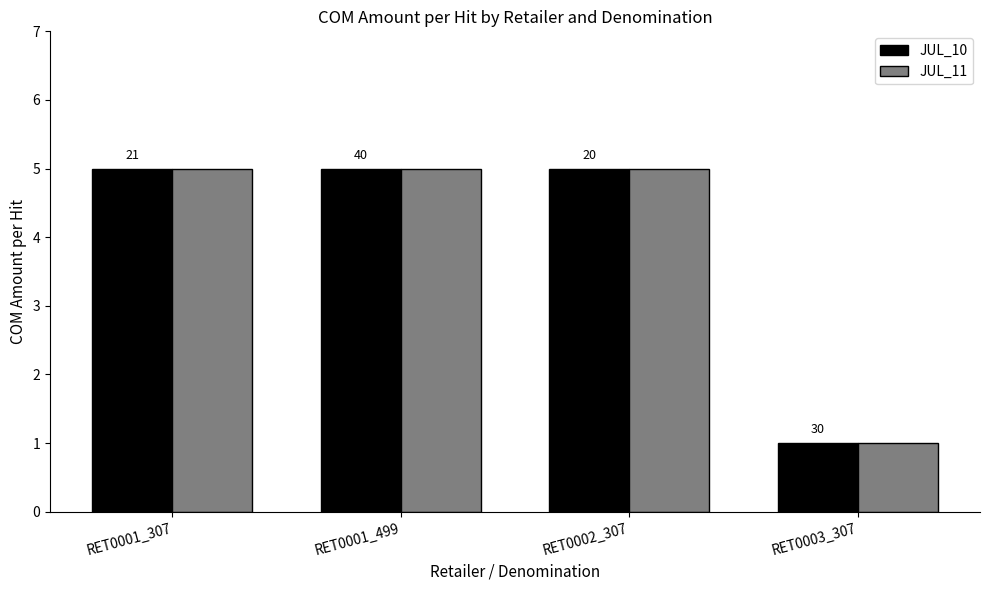

What is the sum of all JUL_11 values?

16